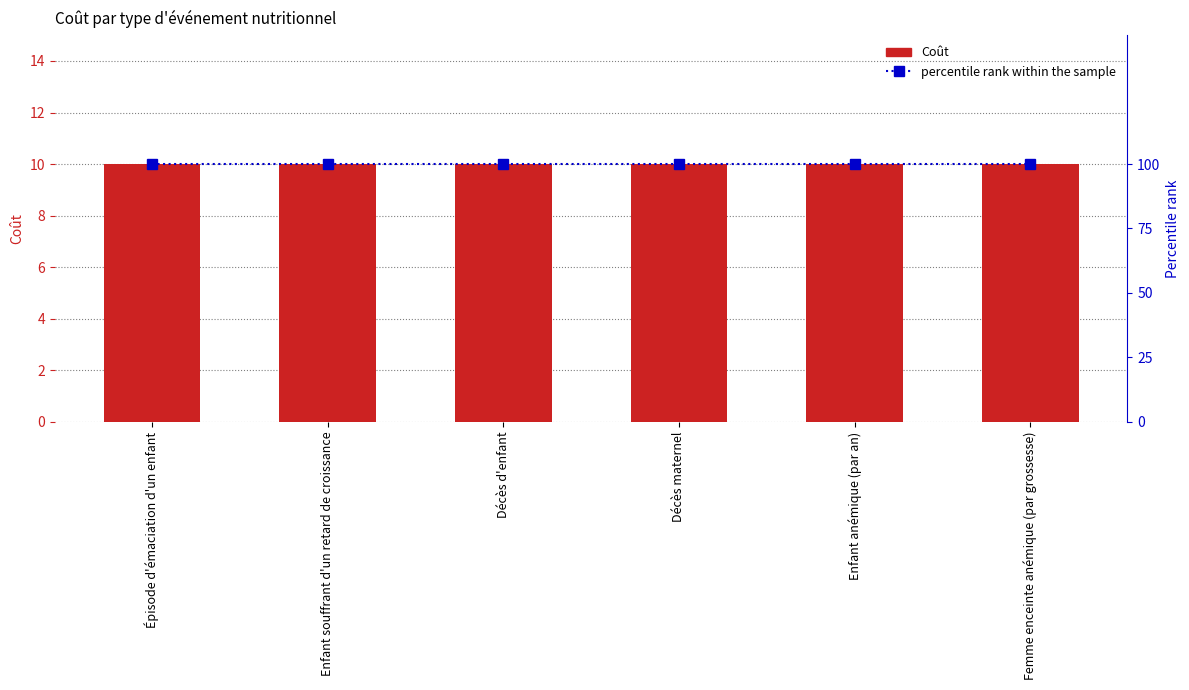

What is the sum of the percentile rank within the sample values at Décès d'enfant and Épisode d'émaciation d'un enfant?

200